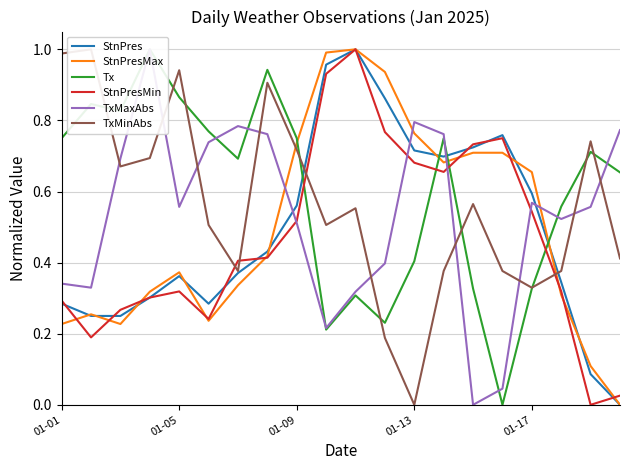

Does the chart display data point markers on the line(s)?

No